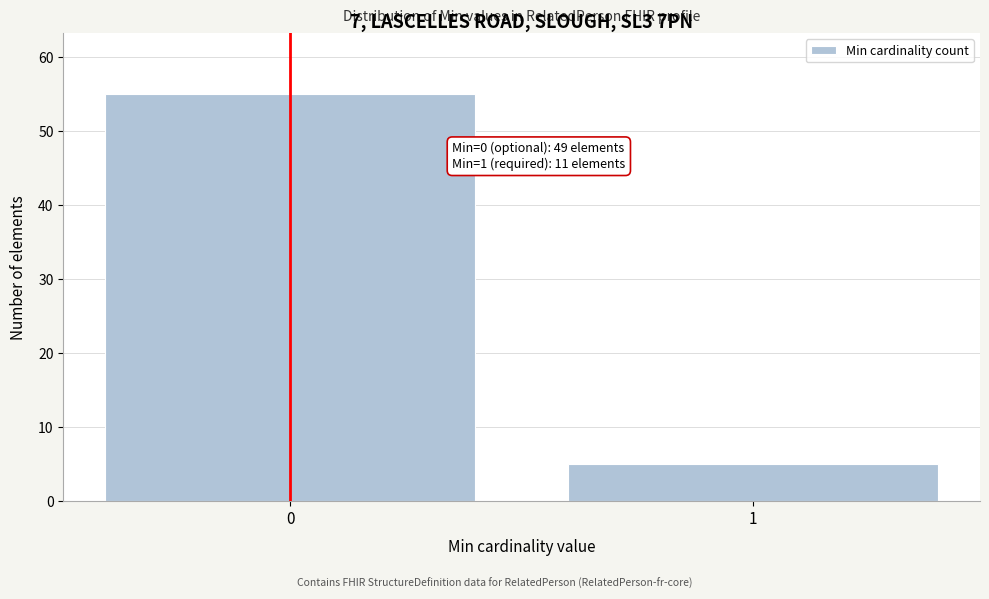

Reading left to right, transcribe all the data shown in this chart.

55	5